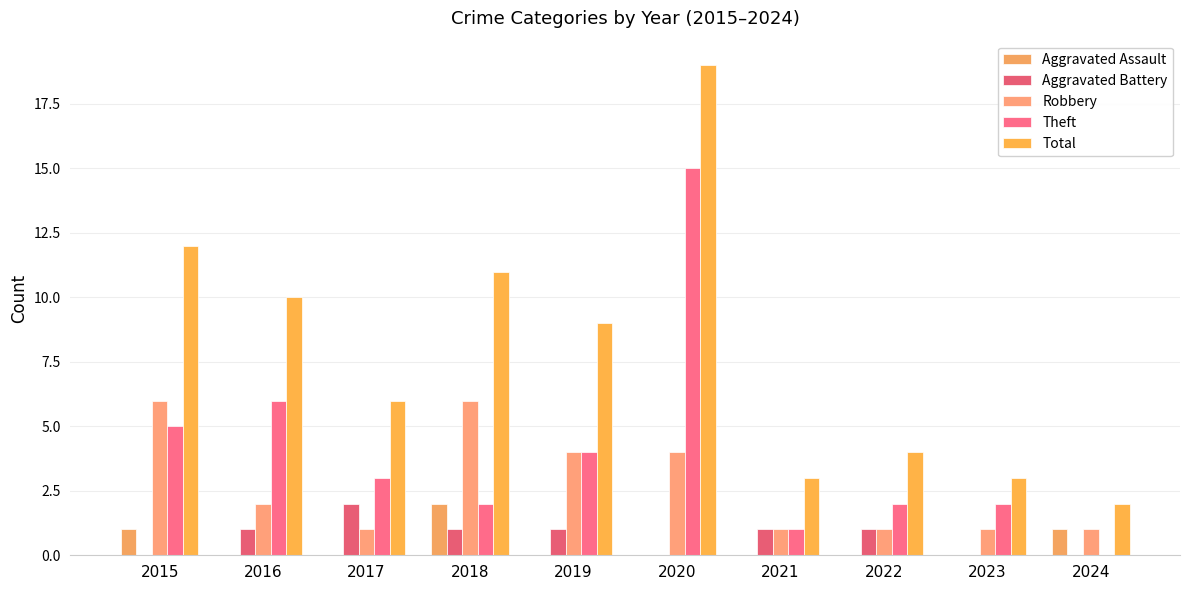

How many groups of bars are there?

10